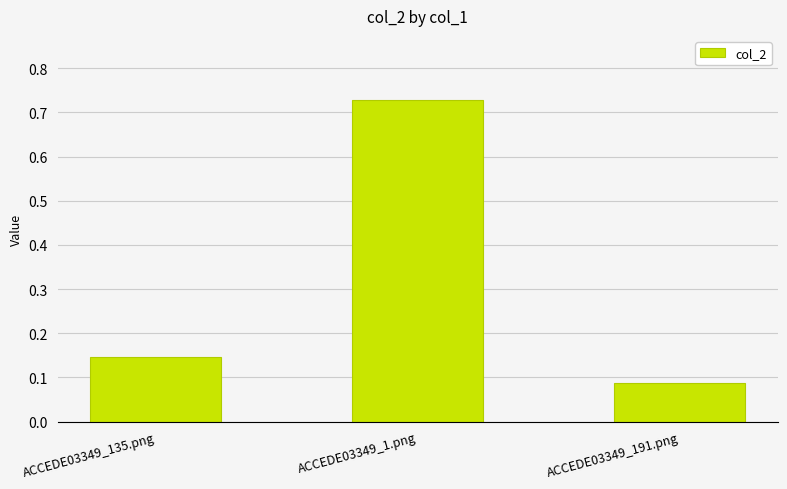

How many bars are there in total?

3